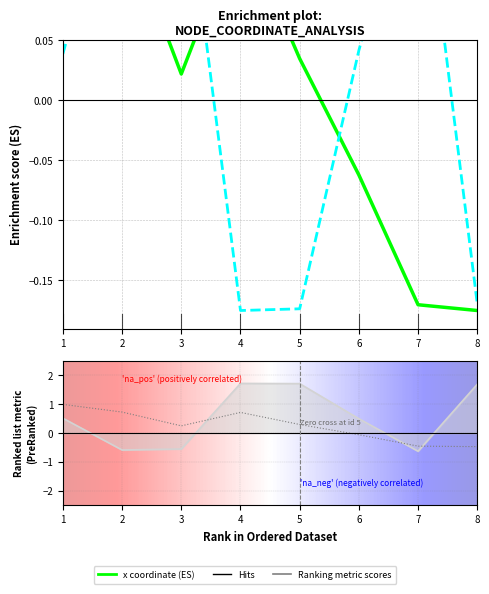

What is the difference between the maximum and second lowest values in the x series?

0.4